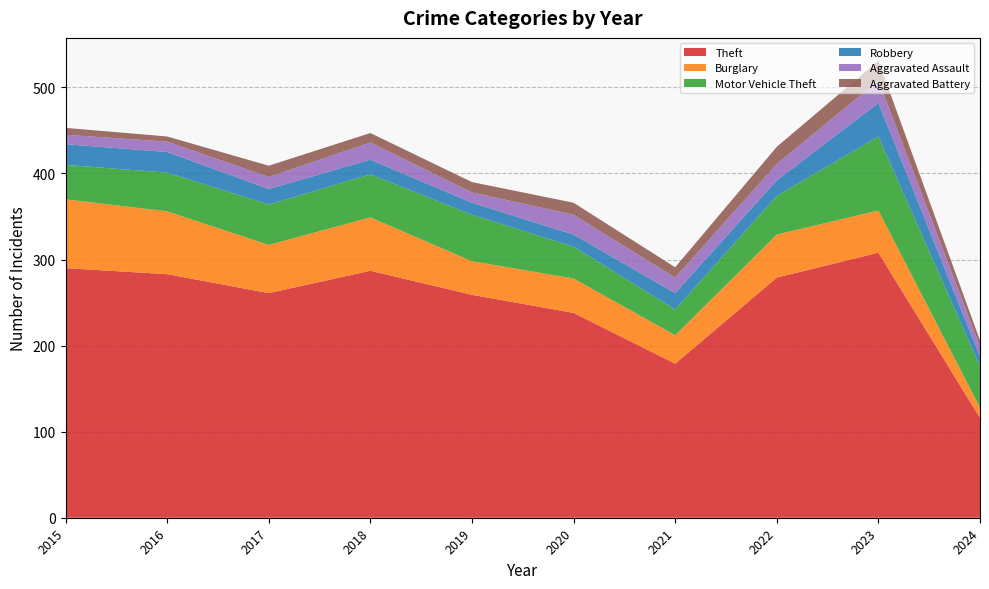

In Robbery, how many points are higher than both neighbors (excluding endpoints)?

2